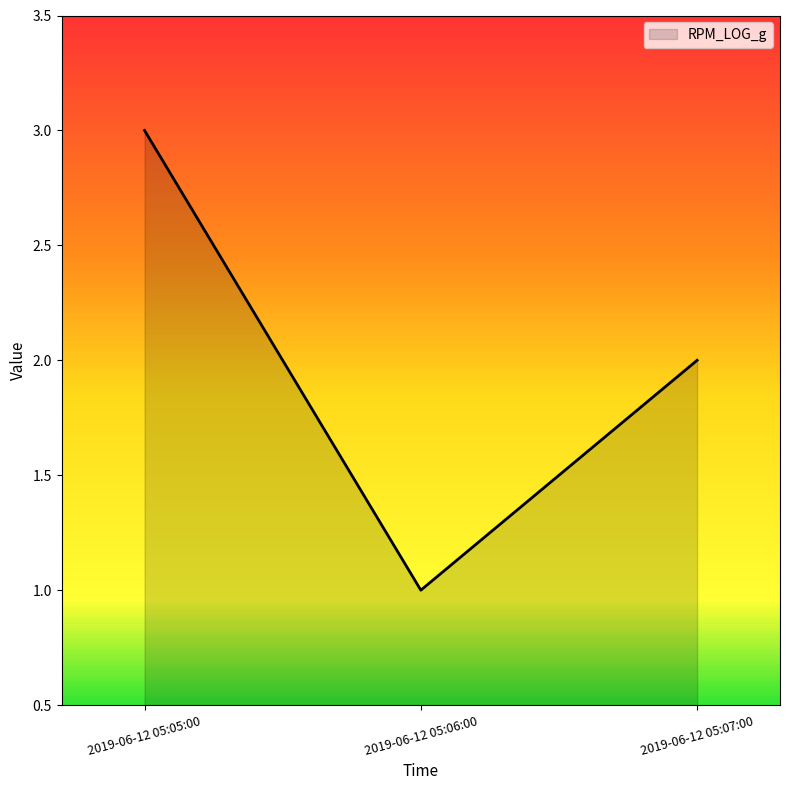

What position from the right is 2019-06-12 05:07:00?

1